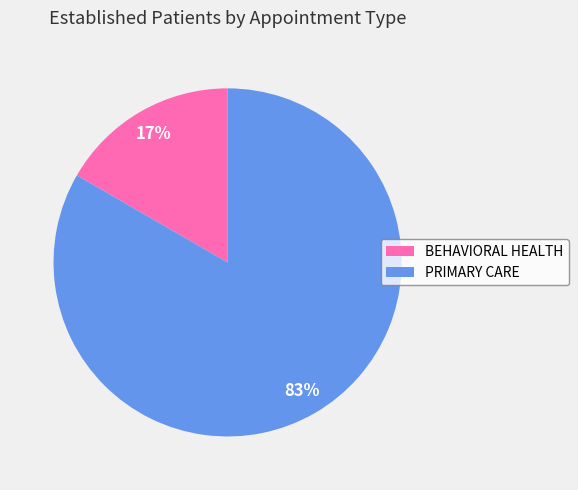

What is the ratio of the value at BEHAVIORAL HEALTH to the value at PRIMARY CARE?

0.2